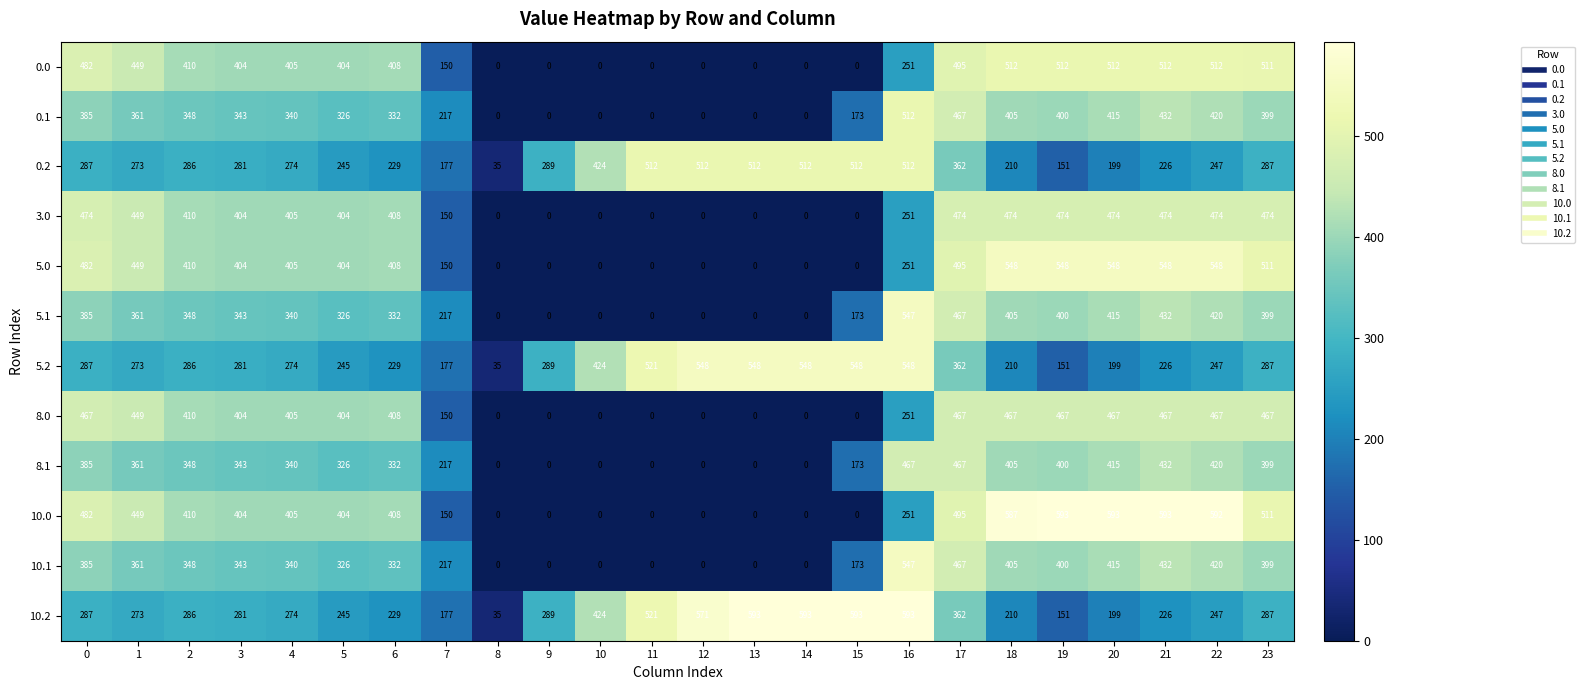

How many data points does each series have?

24